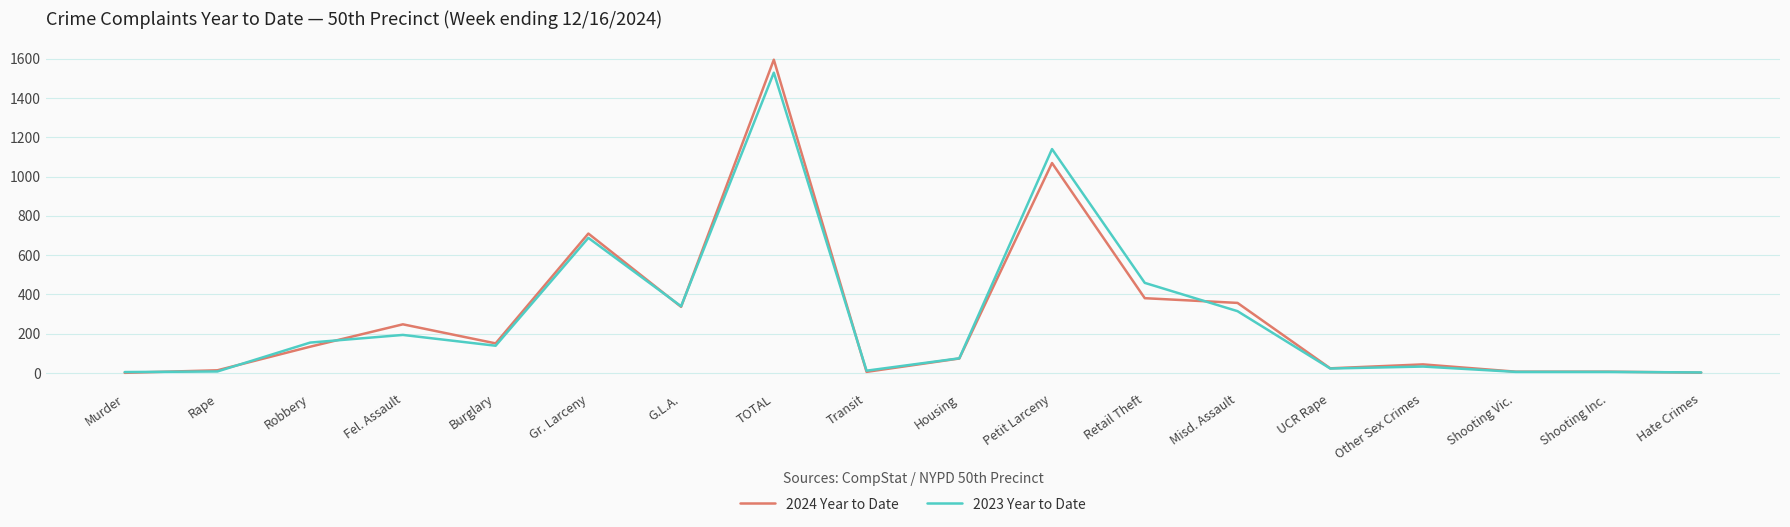

How many lines are shown in the chart?

2